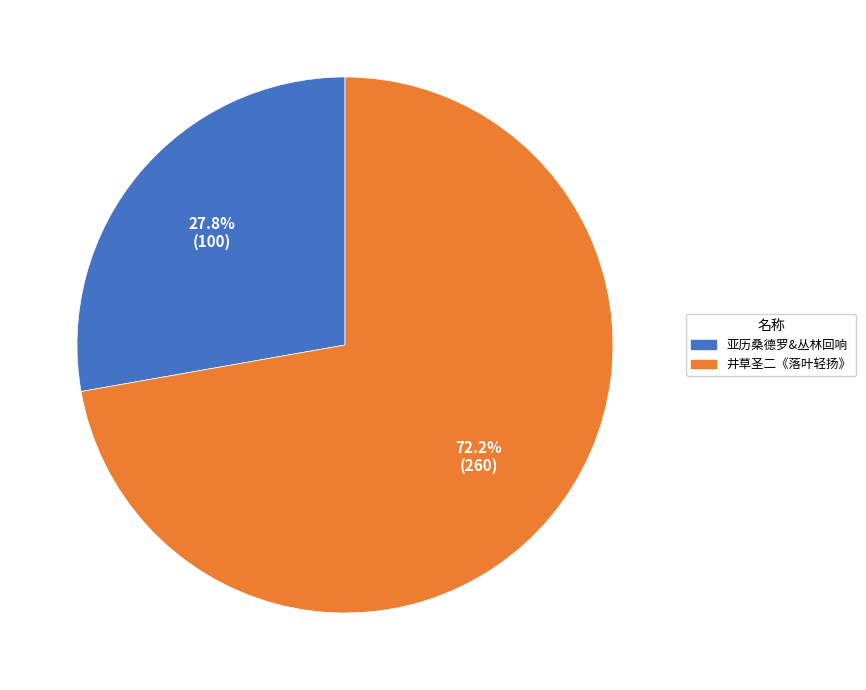

Is there any slice that represents more than half of the pie?

Yes